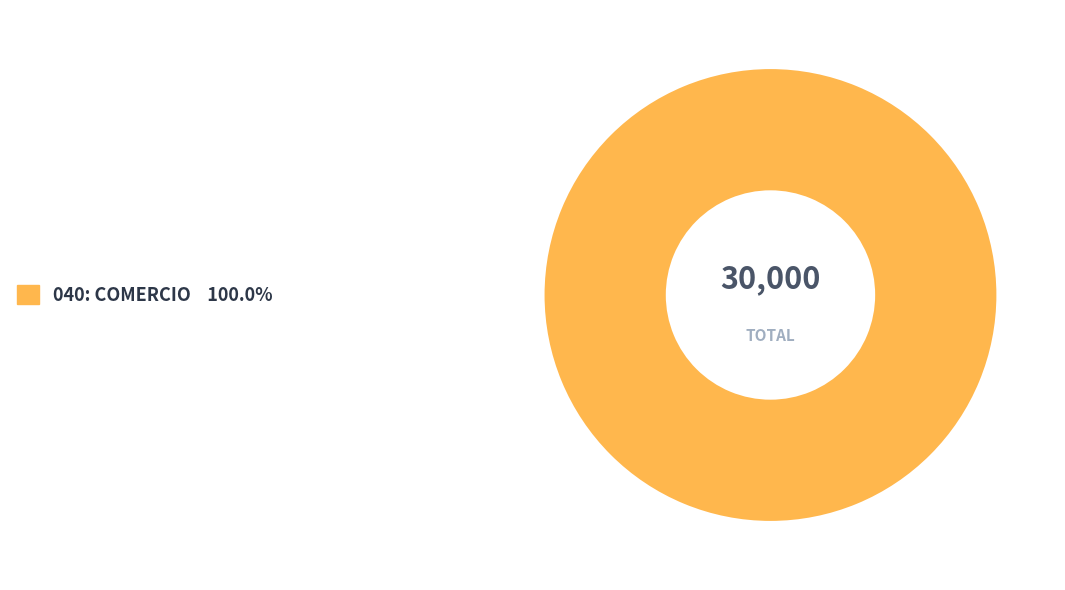

Is there any slice that represents more than half of the pie?

Yes